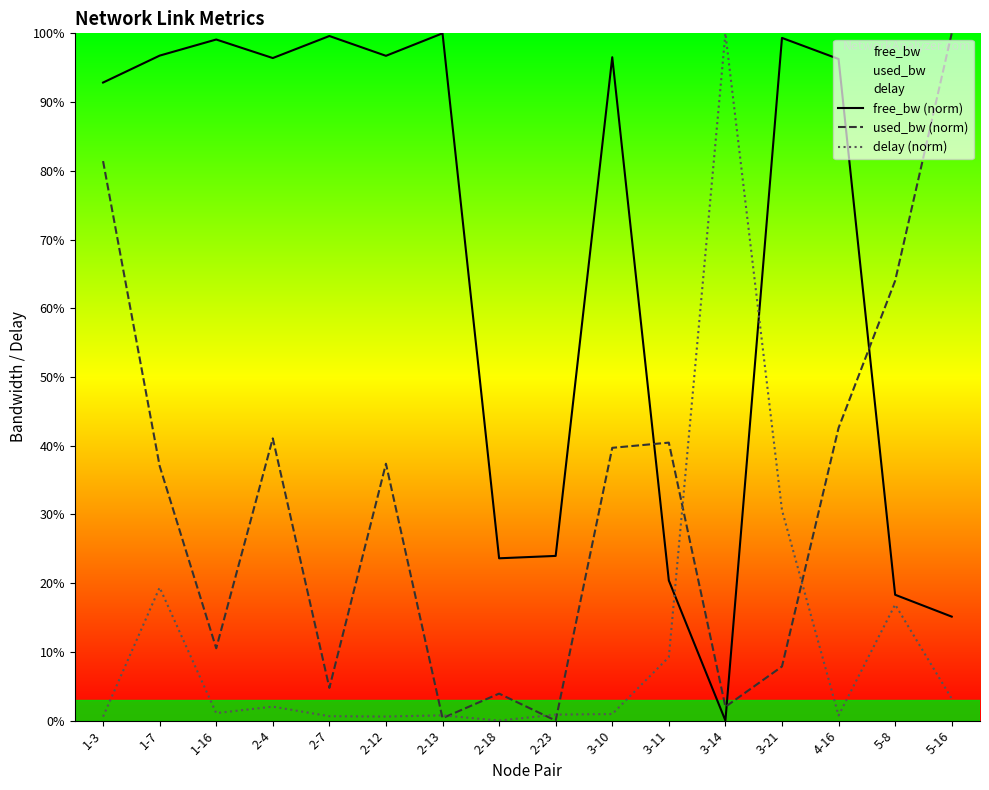

What is the label of the 1st point from the right?

5-16